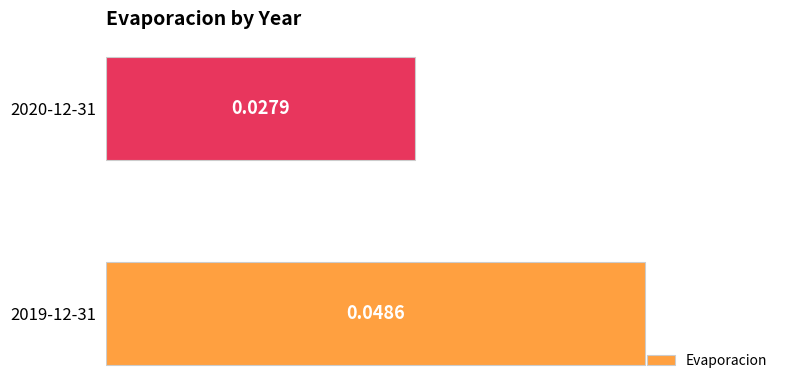

Rank the categories by value from lowest to highest.

2020-12-31, 2019-12-31